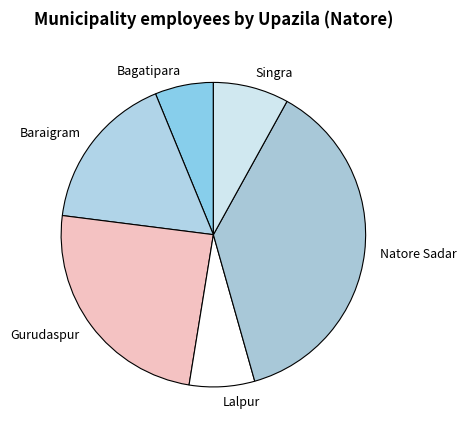

The Bagatipara slice represents 6% of the pie. True or false?

True